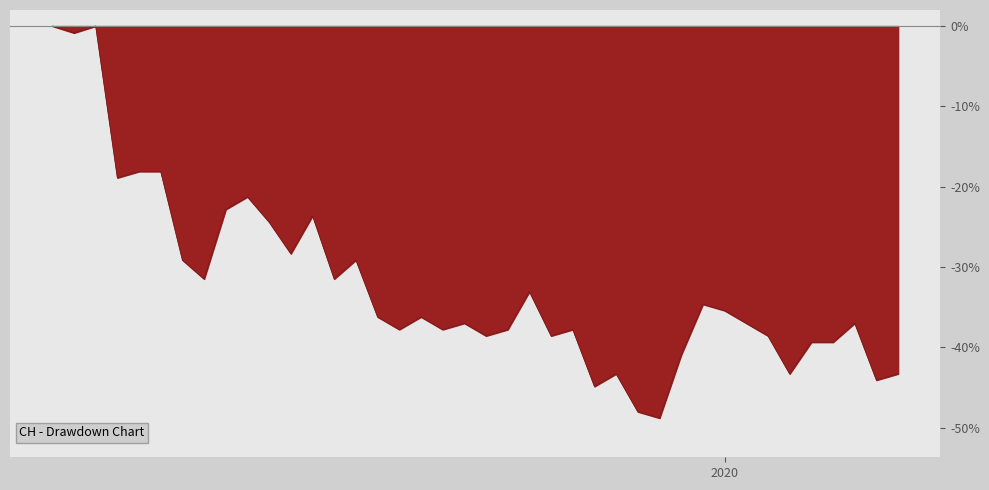

What is the minimum value shown in the chart?

-48.8